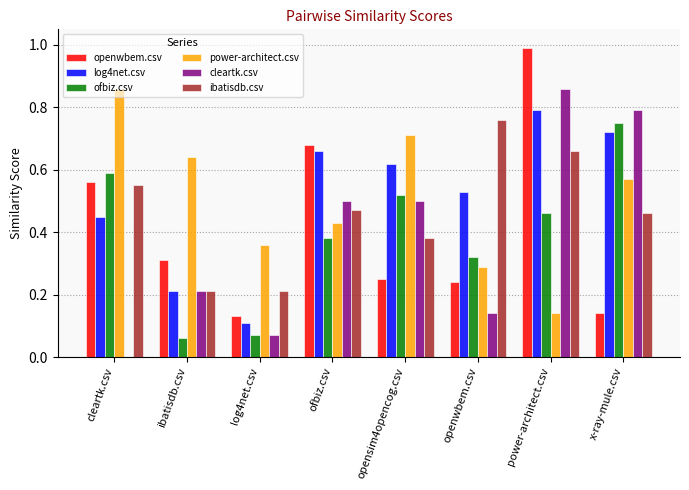

Read the openwbem.csv value at power-architect.csv.

1.0